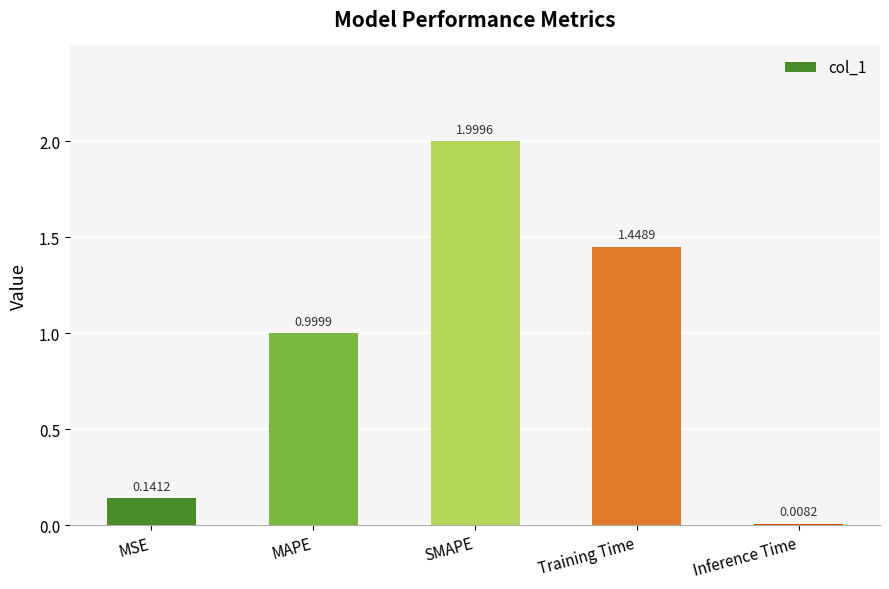

List the labels in order of value, smallest first.

Inference Time, MSE, MAPE, Training Time, SMAPE